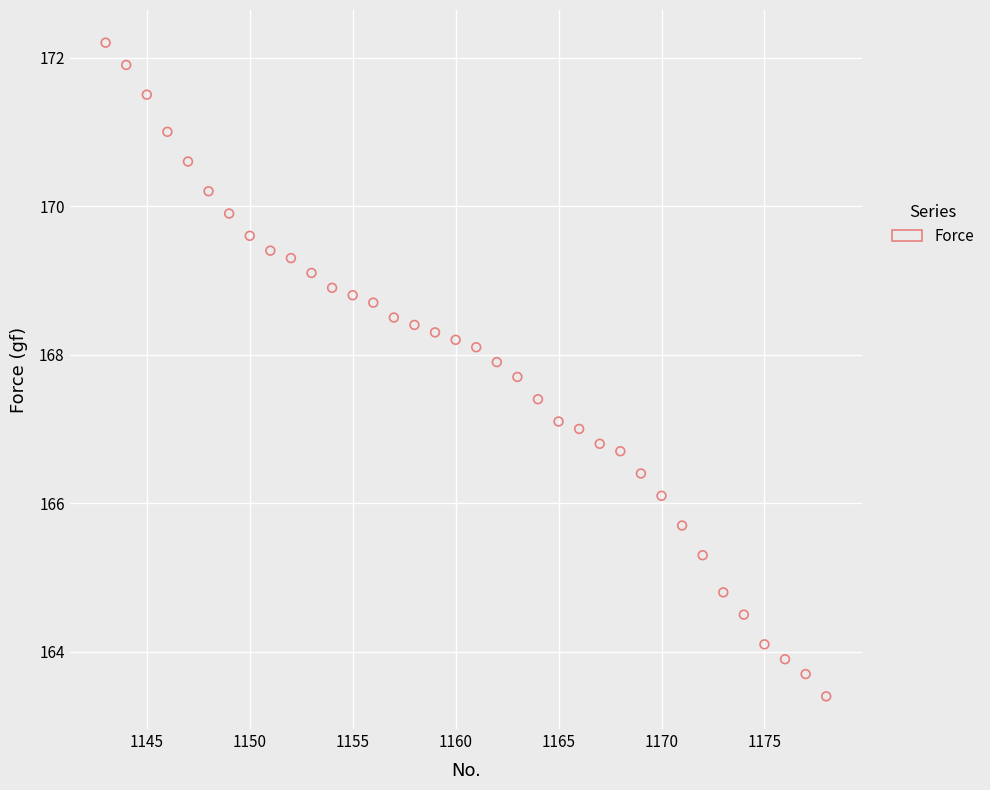

What is the range of X values (max minus min)?

35.0